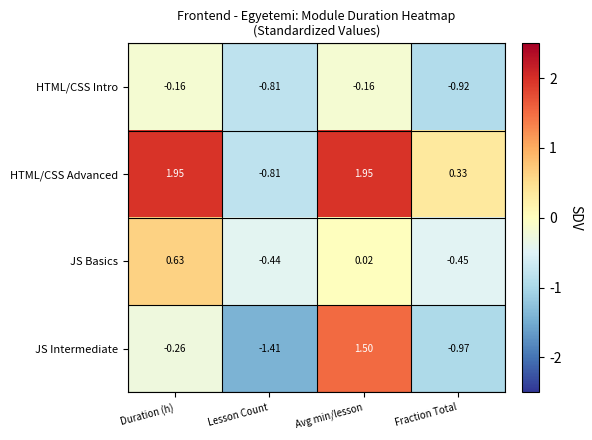

Which category has the lowest value across all series?

Lesson Count